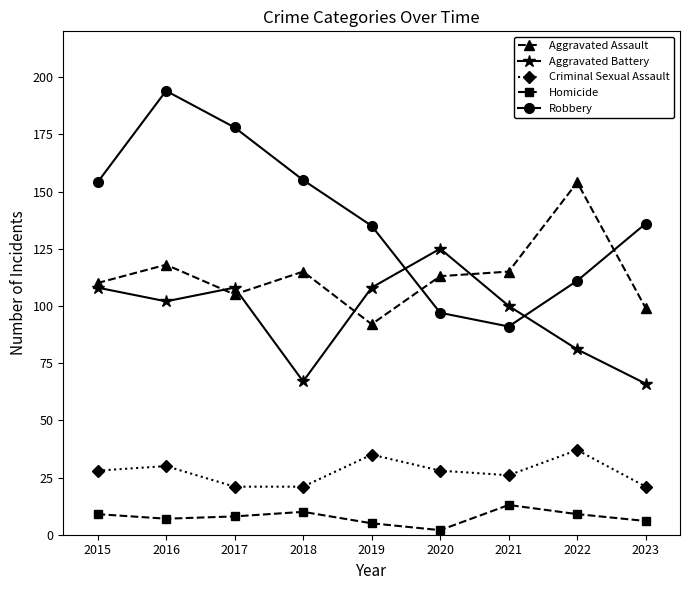

How many categories are shown in the chart?

9